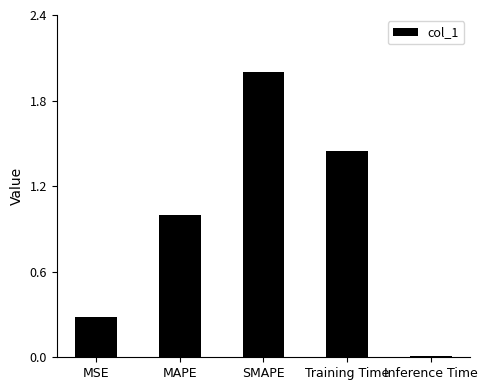

What is the maximum value shown in the chart?

2.0